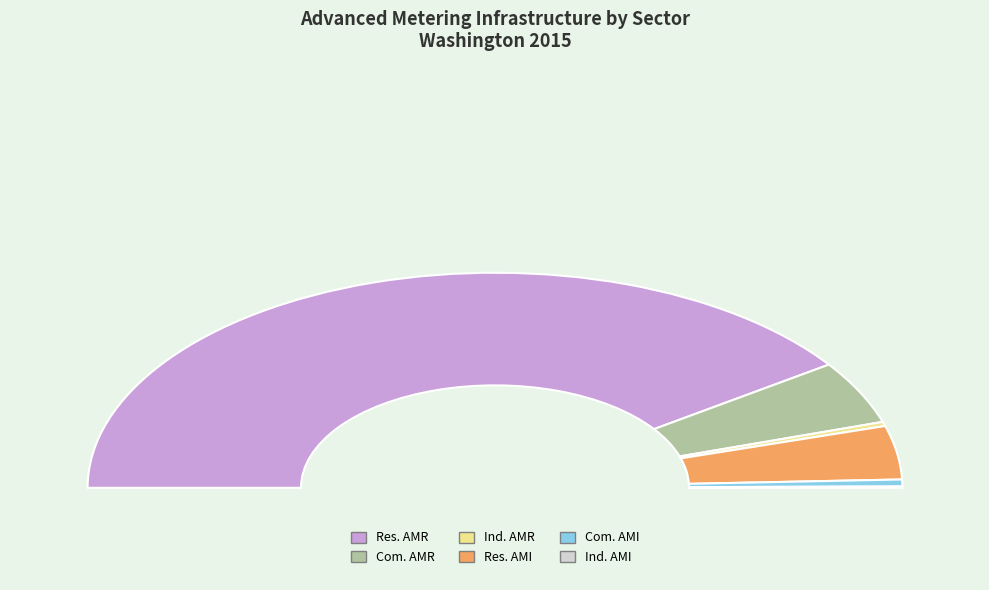

Which category has the biggest portion of the pie?

Residential (AMR)